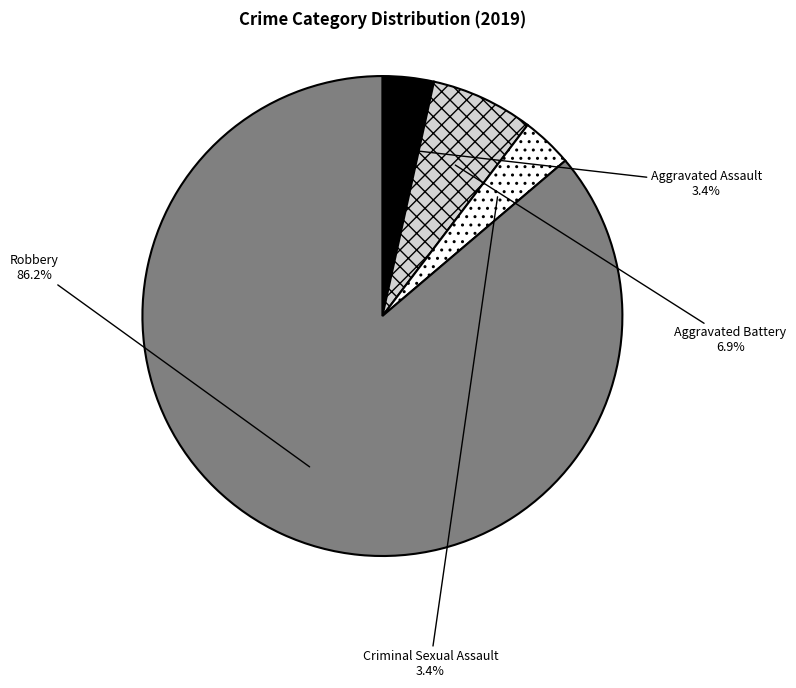

Does any single category account for the majority?

Yes